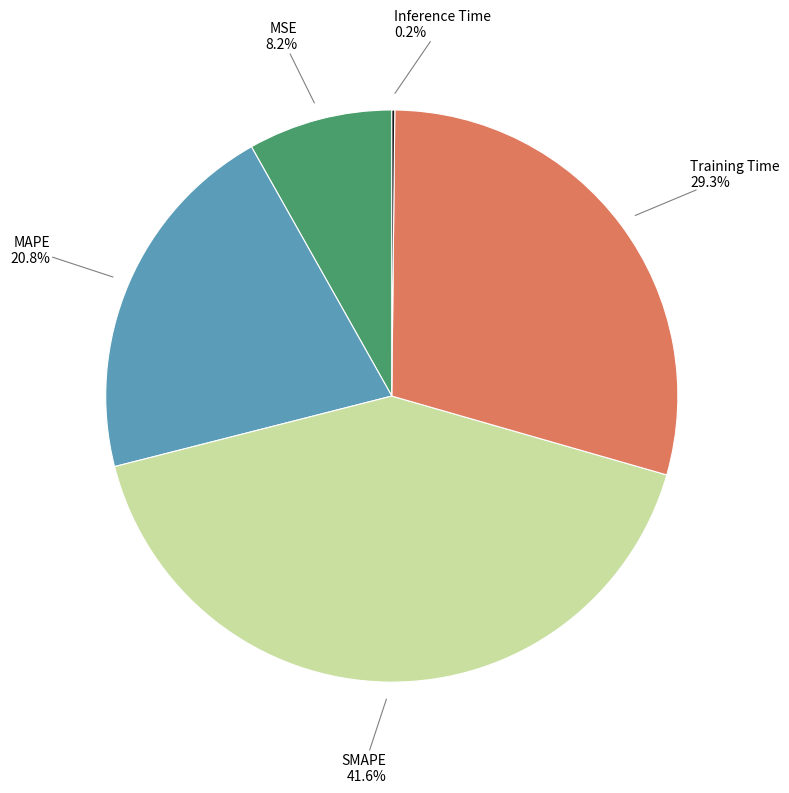

Which has a higher value, MAPE or Training Time?

Training Time